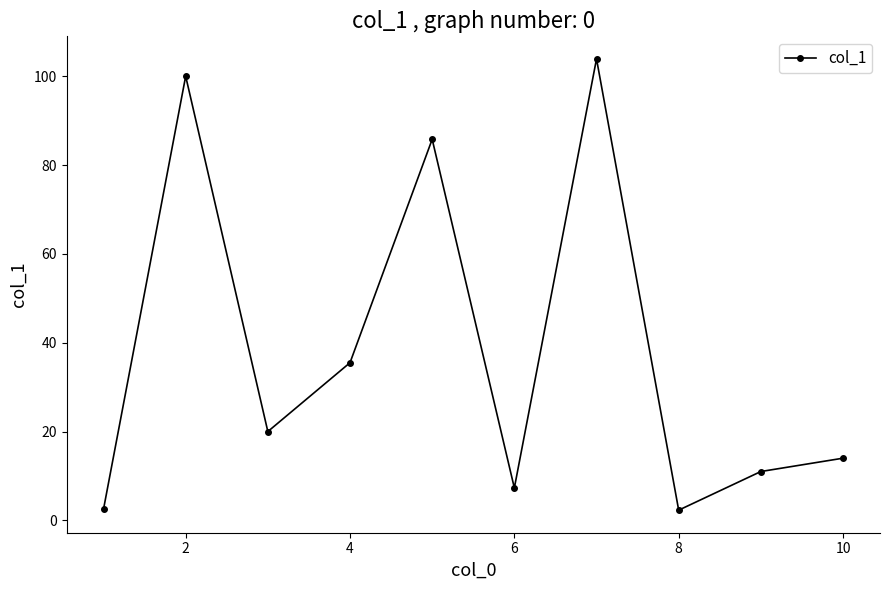

What is the difference between the maximum and minimum values?

101.6